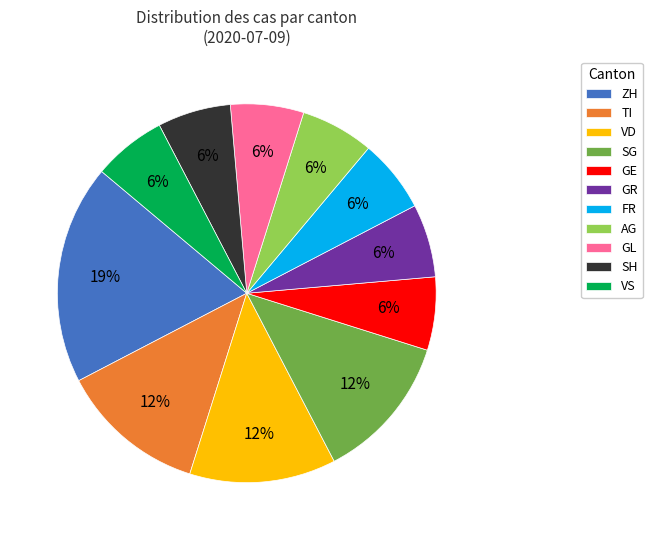

Do ZH and VD together represent more than half of the pie?

No